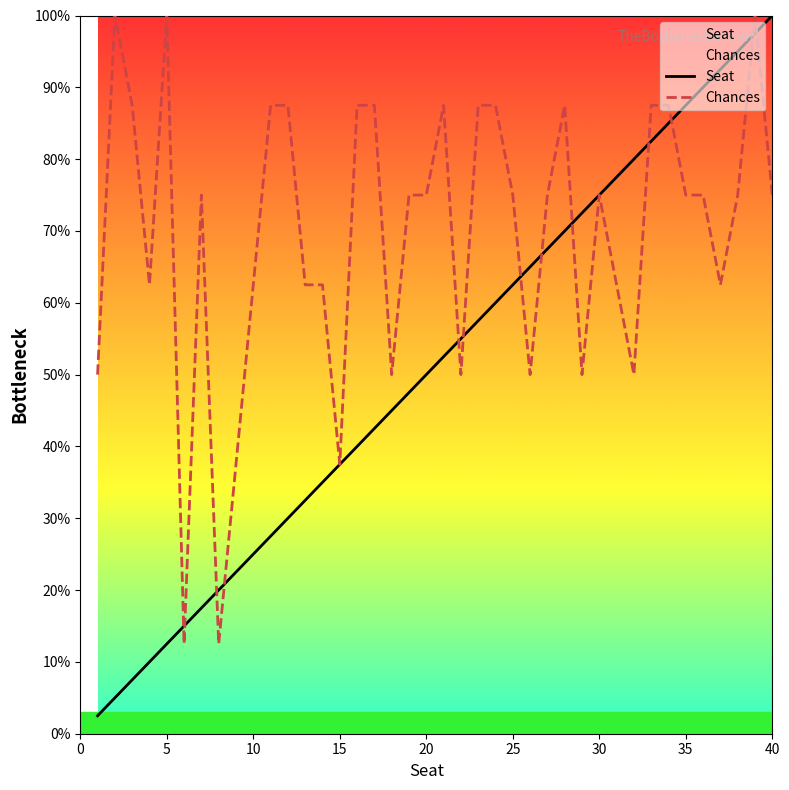

Reading left to right, extract all data points from this chart.

Seat: 2.5	5.0	7.5	10.0	12.5	15.0	17.5	20.0	22.5	25.0	27.5	30.0	32.5	35.0	37.5	40.0	42.5	45.0	47.5	50.0	52.5	55.0	57.5	60.0	62.5	65.0	67.5	70.0	72.5	75.0	77.5	80.0	82.5	85.0	87.5	90.0	92.5	95.0	97.5	100.0
Chances: 50.0	100.0	87.5	62.5	100.0	12.5	75.0	12.5	37.5	62.5	87.5	87.5	62.5	62.5	37.5	87.5	87.5	50.0	75.0	75.0	87.5	50.0	87.5	87.5	75.0	50.0	75.0	87.5	50.0	75.0	62.5	50.0	87.5	87.5	75.0	75.0	62.5	75.0	100.0	75.0